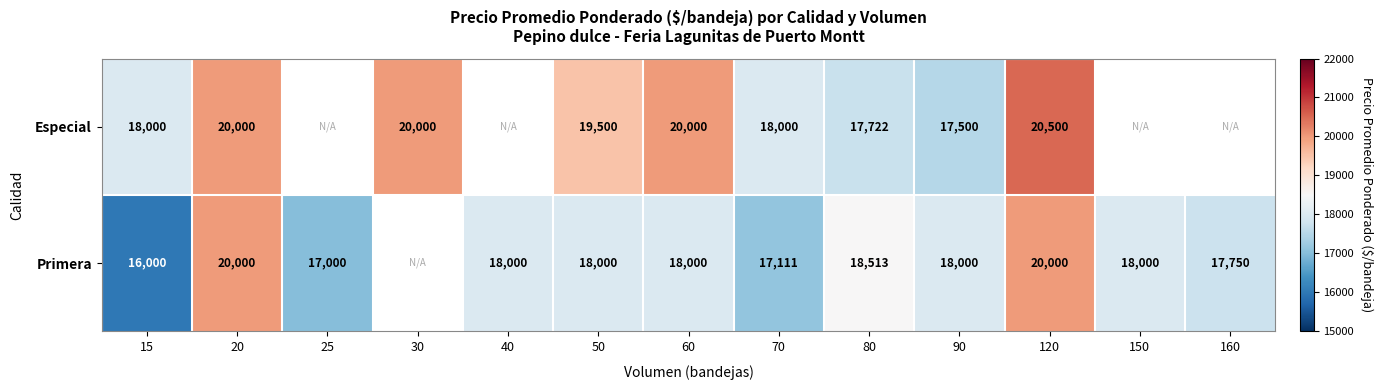

Which label corresponds to the largest value in the chart?

120